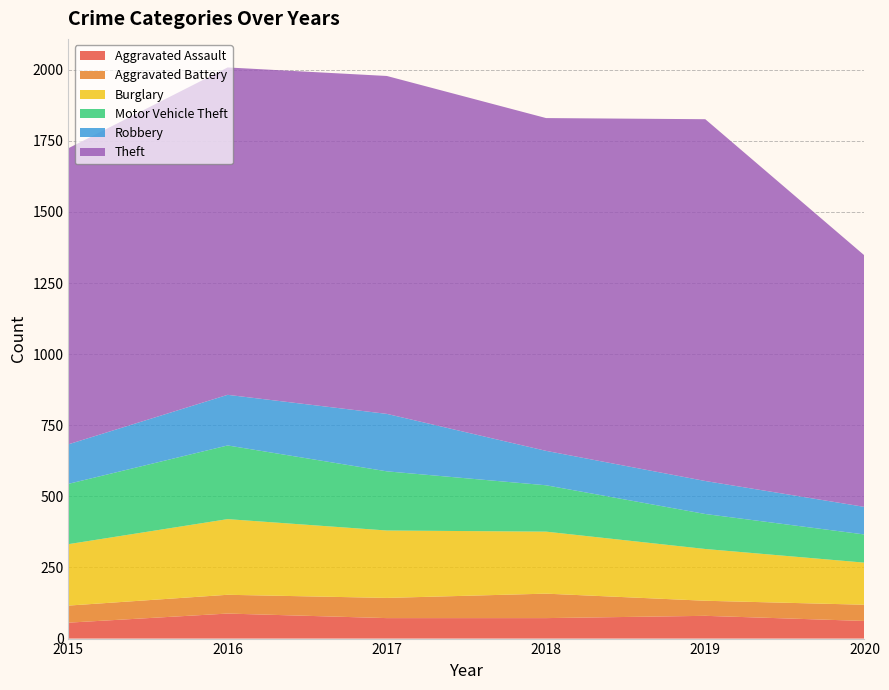

Reading right to left, list all the values displayed in this chart.

Aggravated Assault: 2020=62	2019=80	2018=72	2017=72	2016=88	2015=56
Aggravated Battery: 2020=57	2019=53	2018=86	2017=71	2016=66	2015=60
Burglary: 2020=148	2019=182	2018=218	2017=237	2016=266	2015=216
Motor Vehicle Theft: 2020=99	2019=123	2018=163	2017=208	2016=259	2015=212
Robbery: 2020=97	2019=116	2018=121	2017=202	2016=178	2015=139
Theft: 2020=884	2019=1272	2018=1170	2017=1188	2016=1151	2015=1041